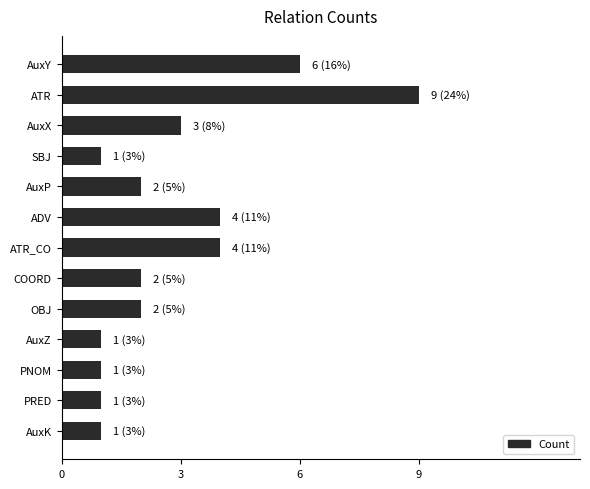

Which label corresponds to the largest value in the chart?

ATR